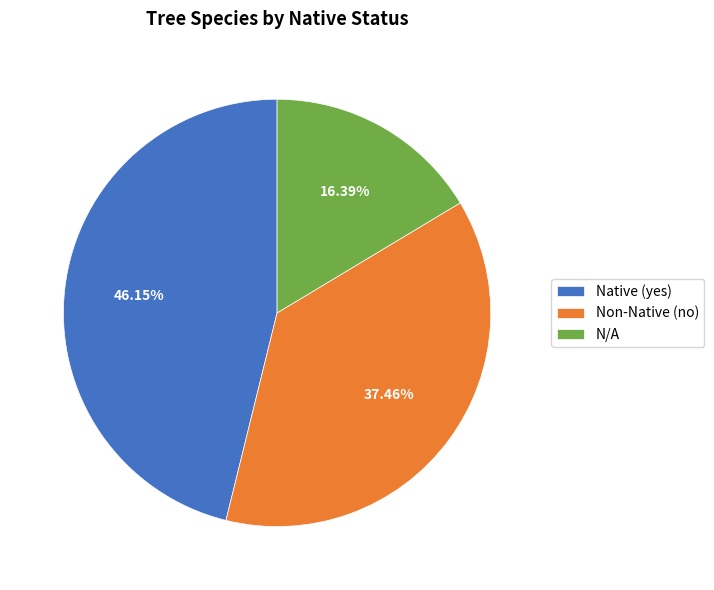

Does any single category account for the majority?

No